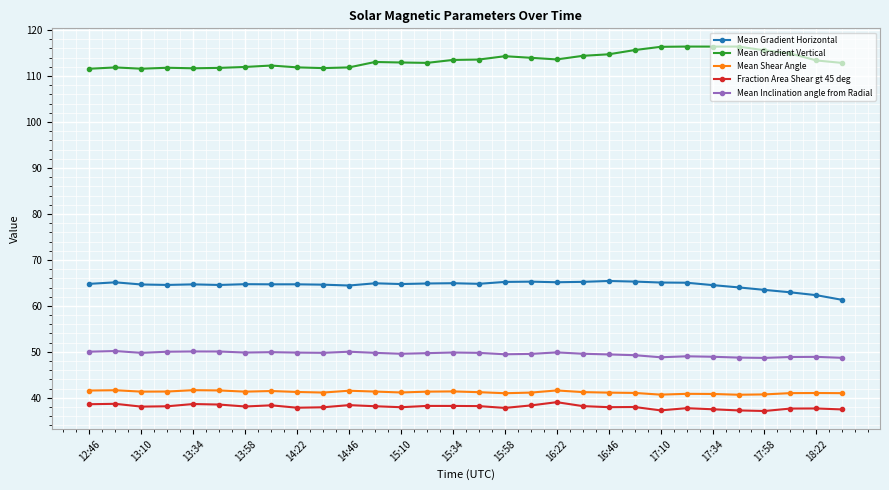

What is the value of the Mean Shear Angle point at the 19th from the left?

41.6